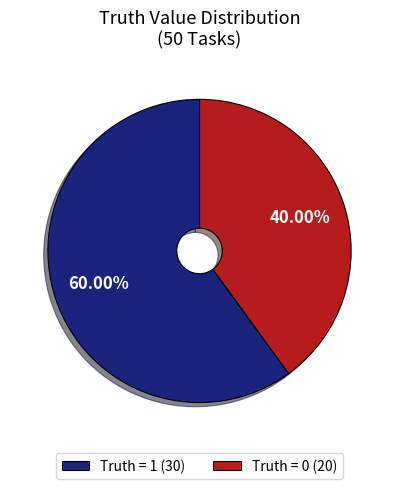

To the nearest percent, what is the average slice percentage?

50%